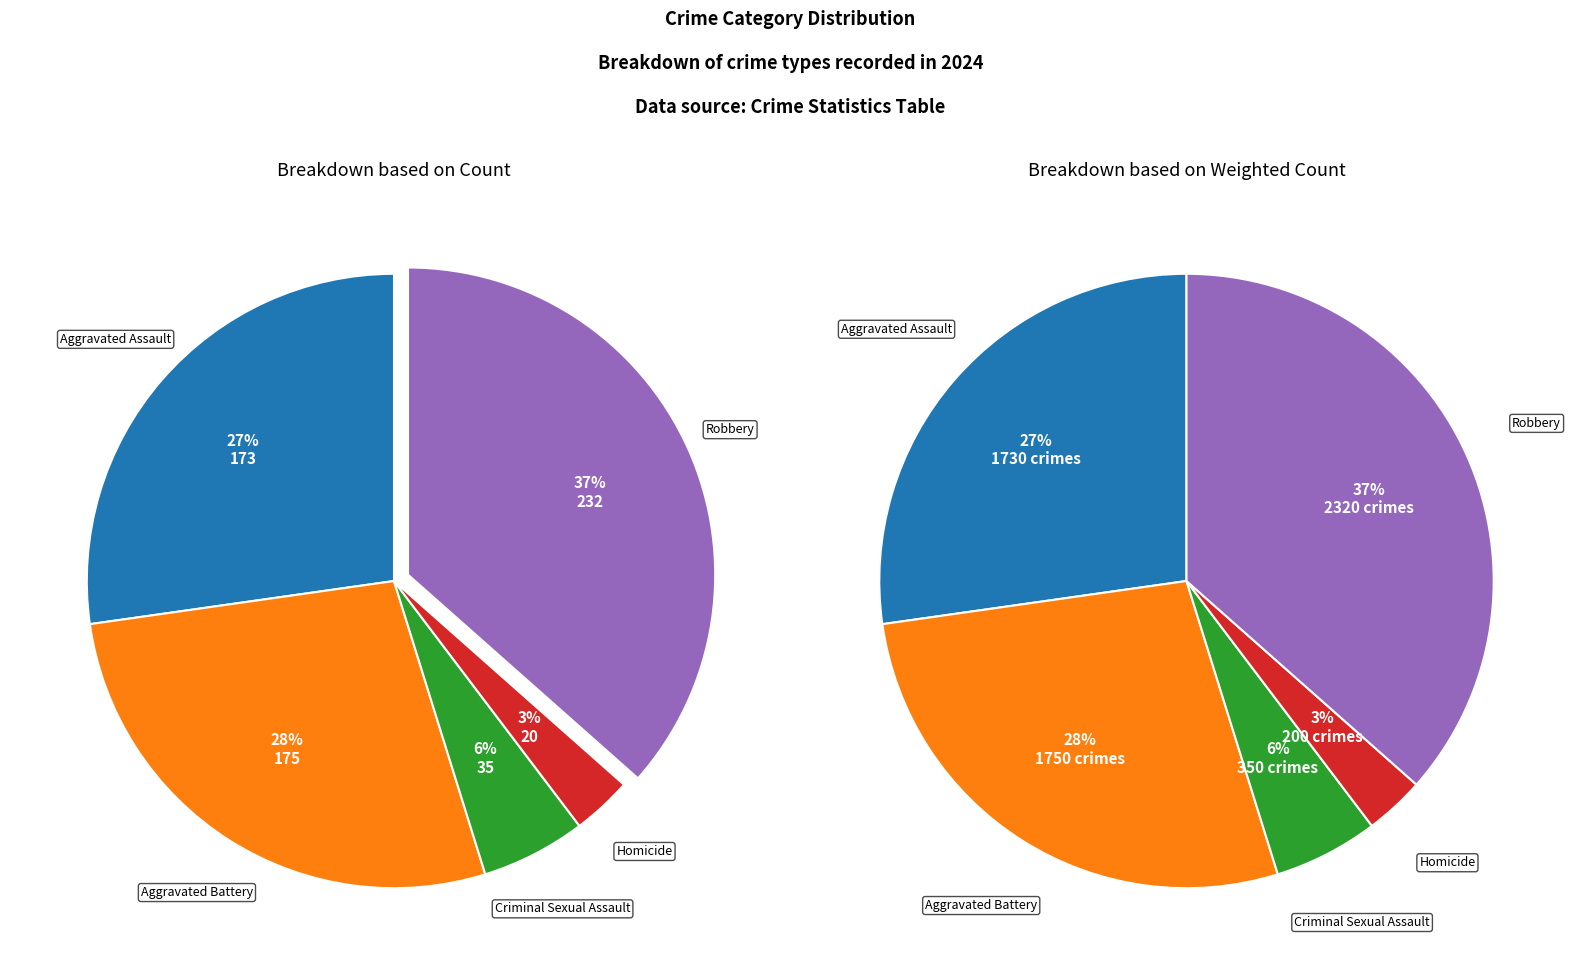

Combined, what portion of the pie is Robbery and Aggravated Assault?

63.8%